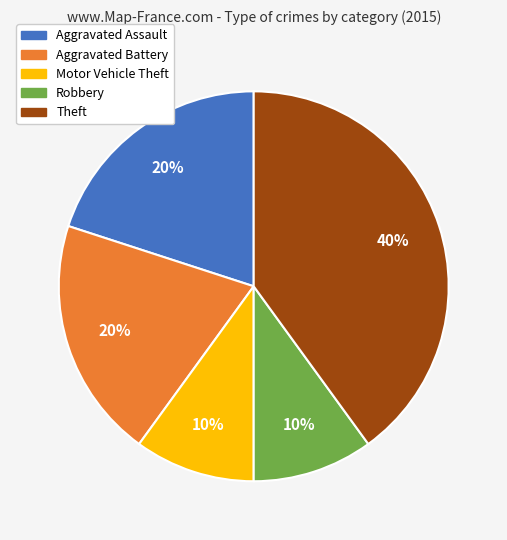

How many slices are in this pie chart?

5